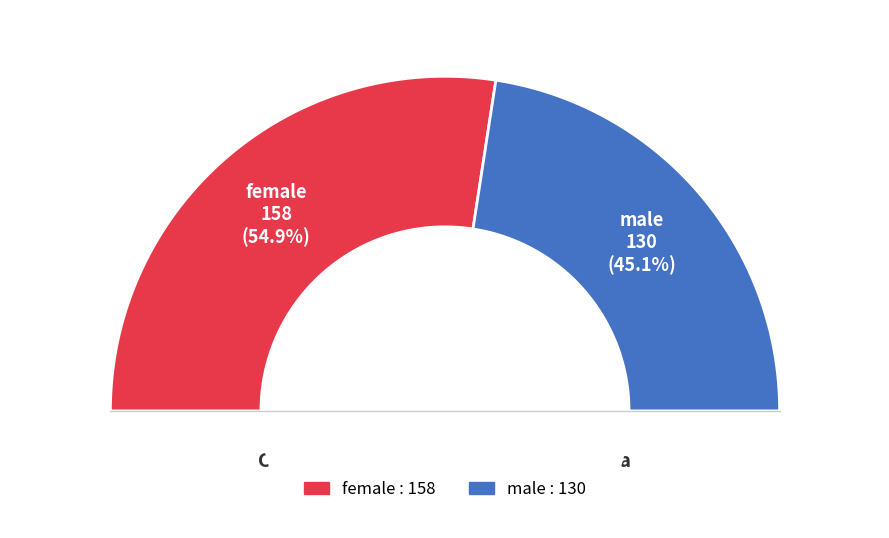

Between female and male, which is larger?

female